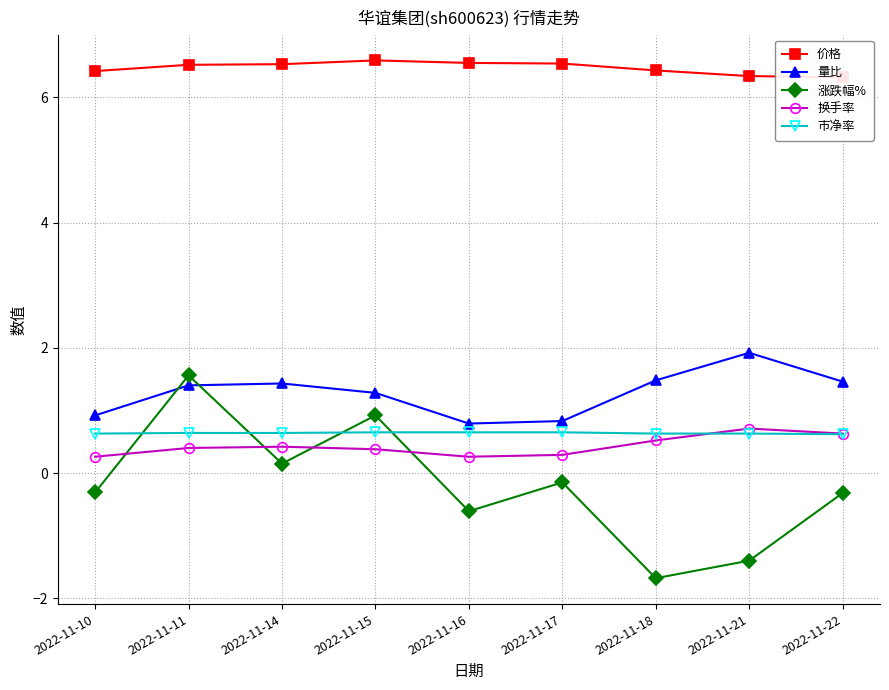

True or false: 价格 and 换手率 intersect in this chart.

False